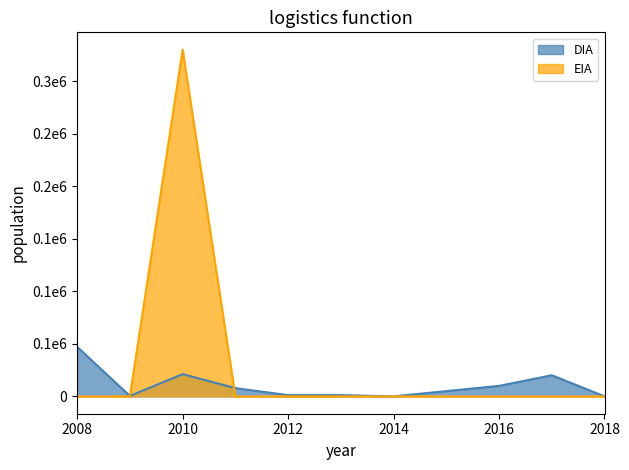

What is the sum of all EIA values?

330000